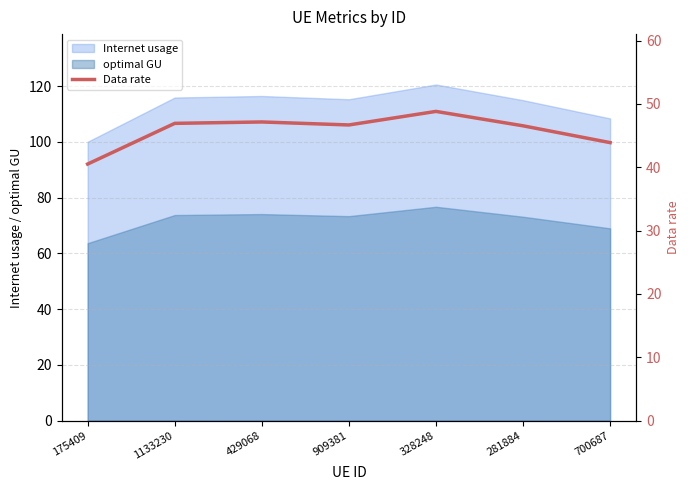

Is it true that optimal GU equals 46.1 at 328248?

False